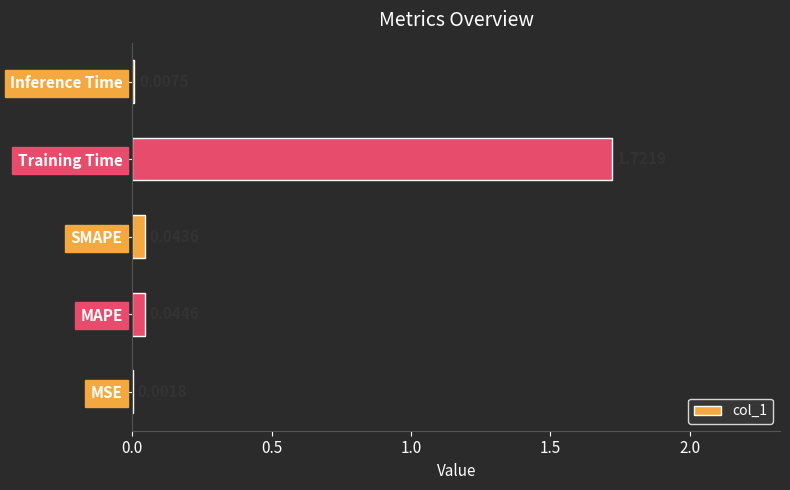

What is the average value?

0.4